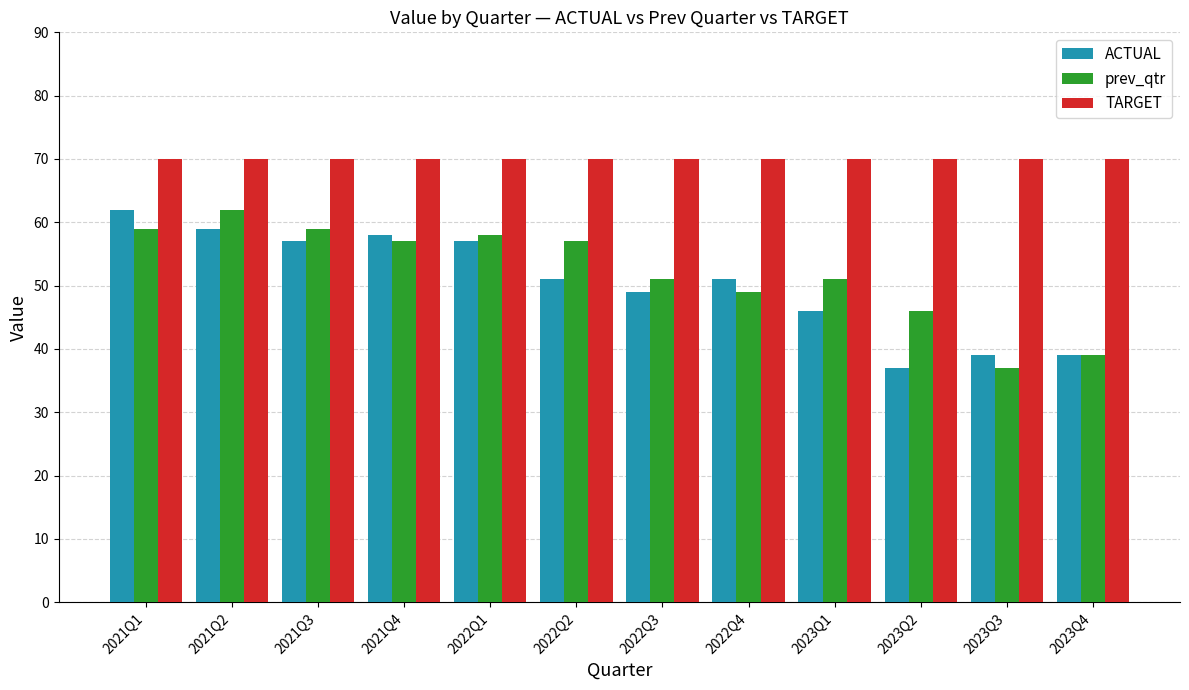

Which series changed the most between 2023Q2 and 2023Q4?

prev_qtr